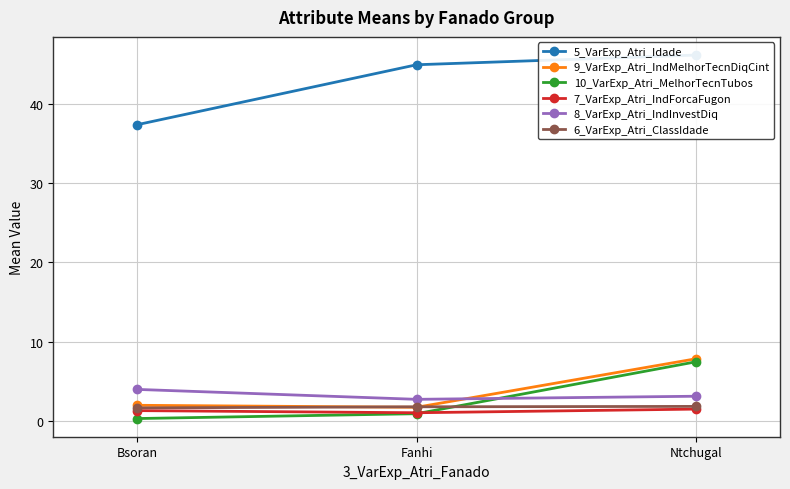

What is the total value across all series at Ntchugal?

68.0